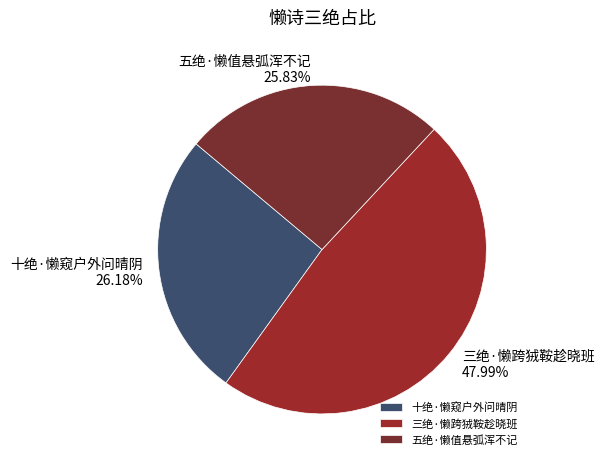

To the nearest percent, what percentage of the pie is 三绝·懒跨狨鞍趁晓班?

48%